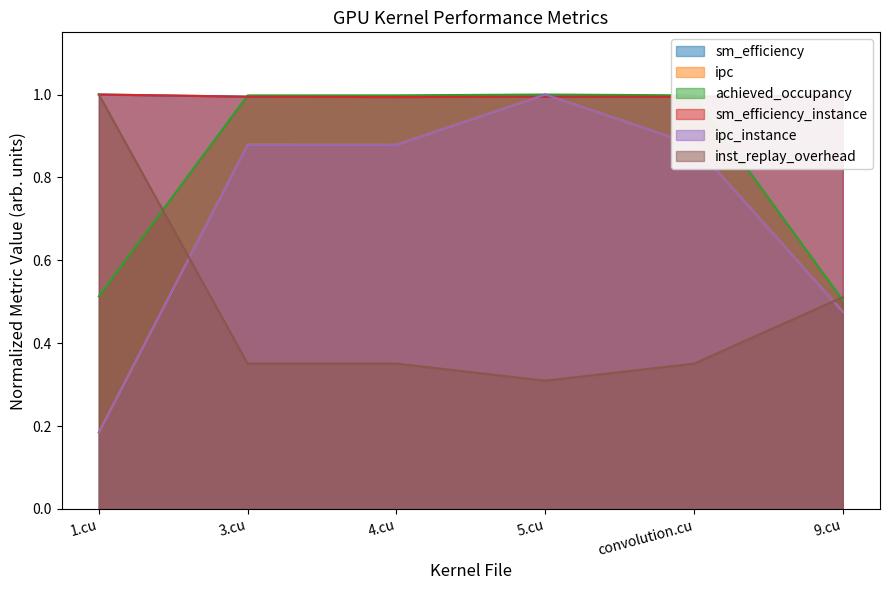

What is the average value of the ipc_instance series?

0.7